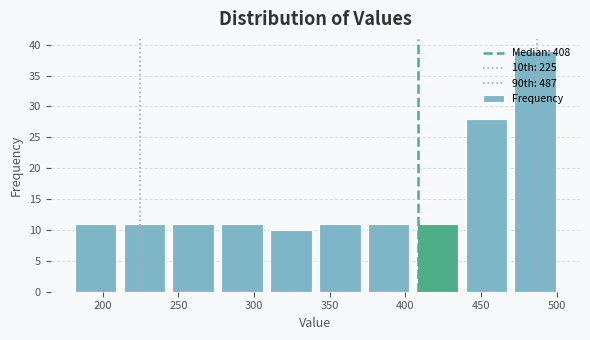

What is the height of the bar covering 435 to 470 on the x-axis? Neither the bar edges nor the heights are printed on the chart, so give them approximately, as read against the axes.

28